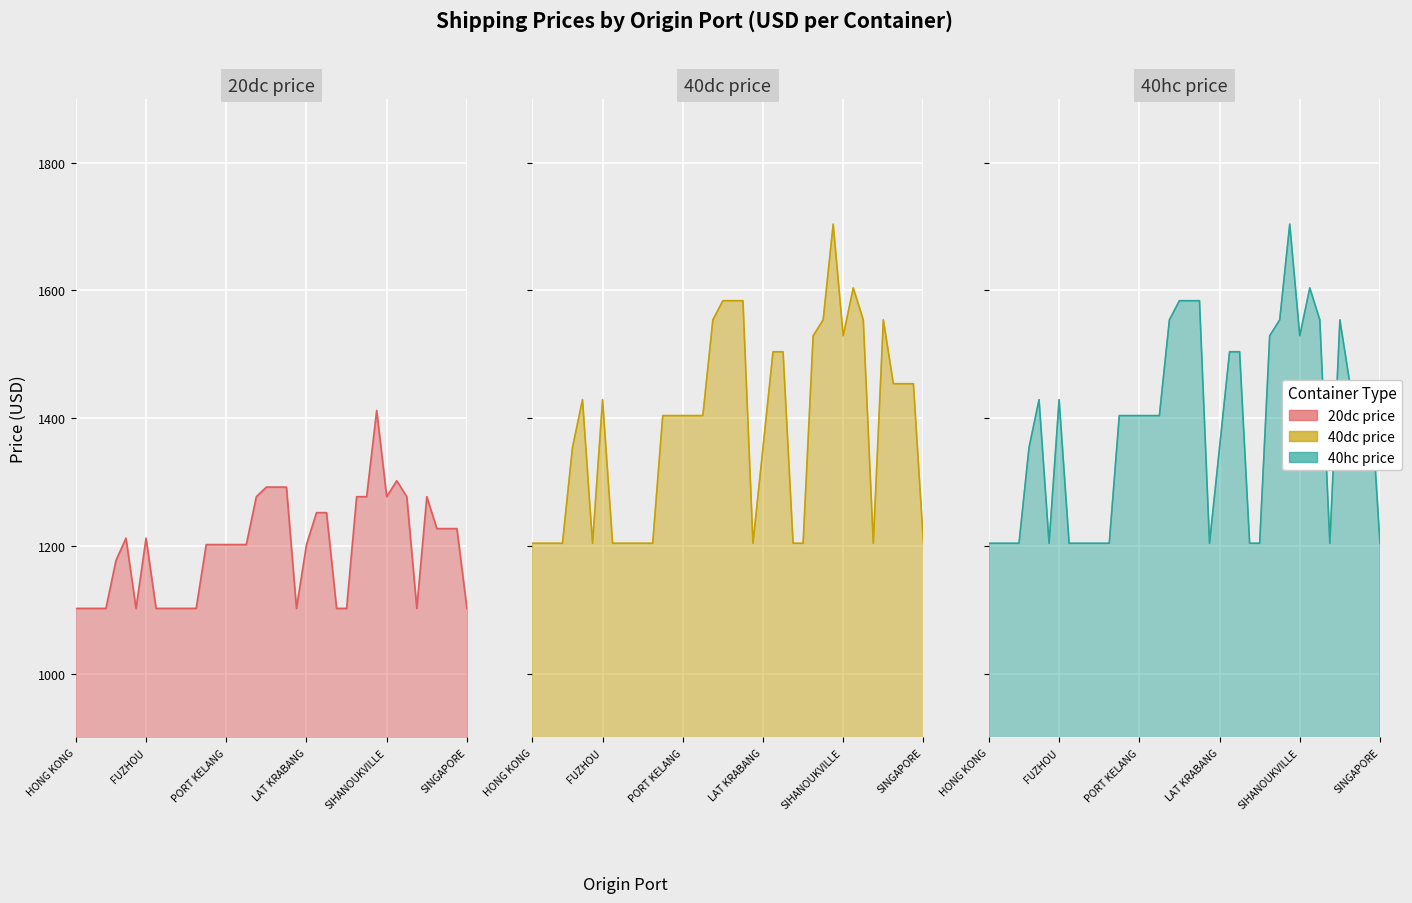

The 40hc price series shows 1504 at SONGKHLA. True or false?

True